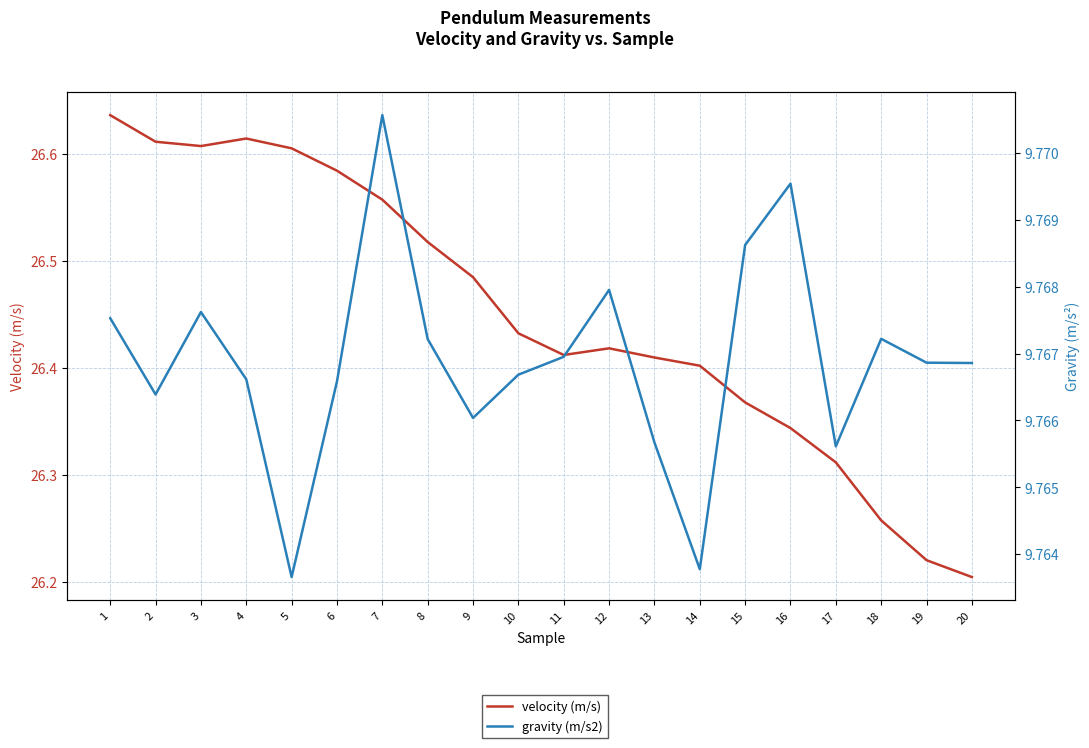

How many data points does each series have?

20